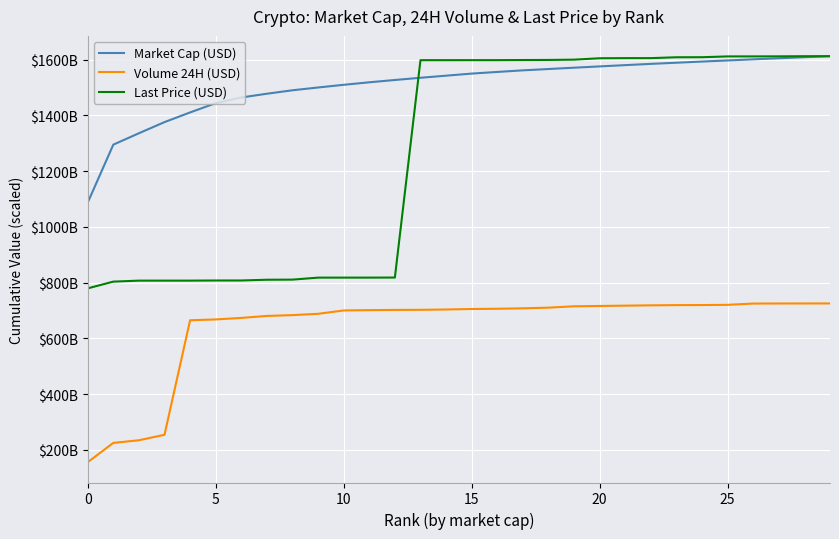

Which label corresponds to the largest value in the chart?

29